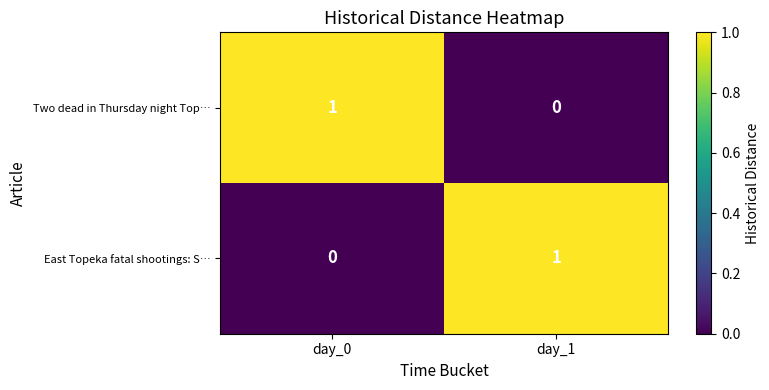

At which label is Two dead in Thursday night Top… closest to 0?

day_1